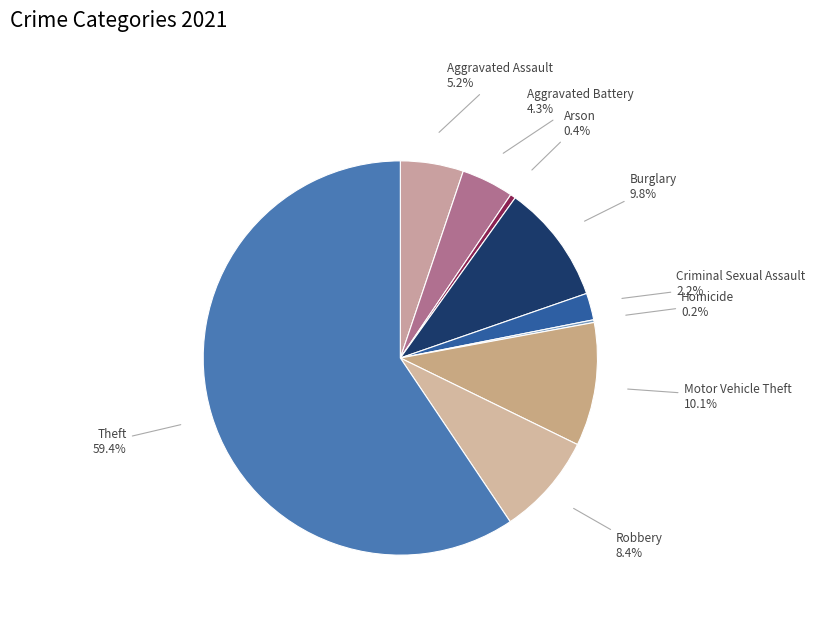

What is the largest slice in the pie chart?

Theft